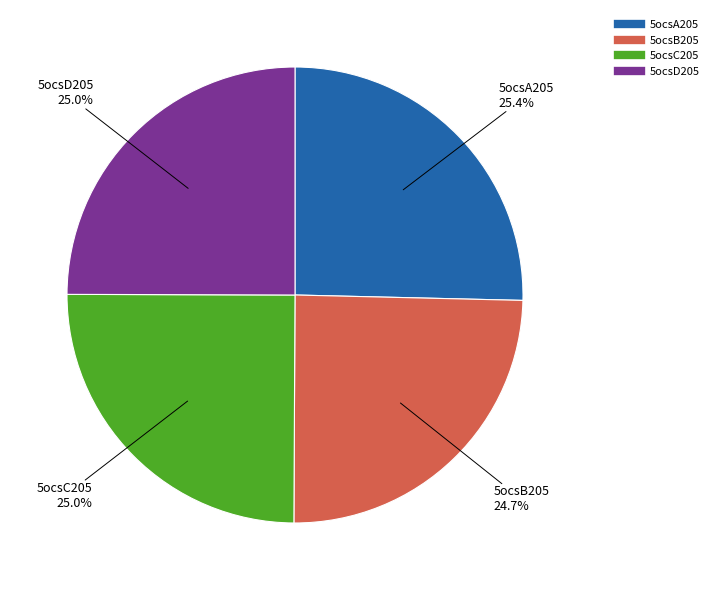

Count the number of slices in the pie.

4